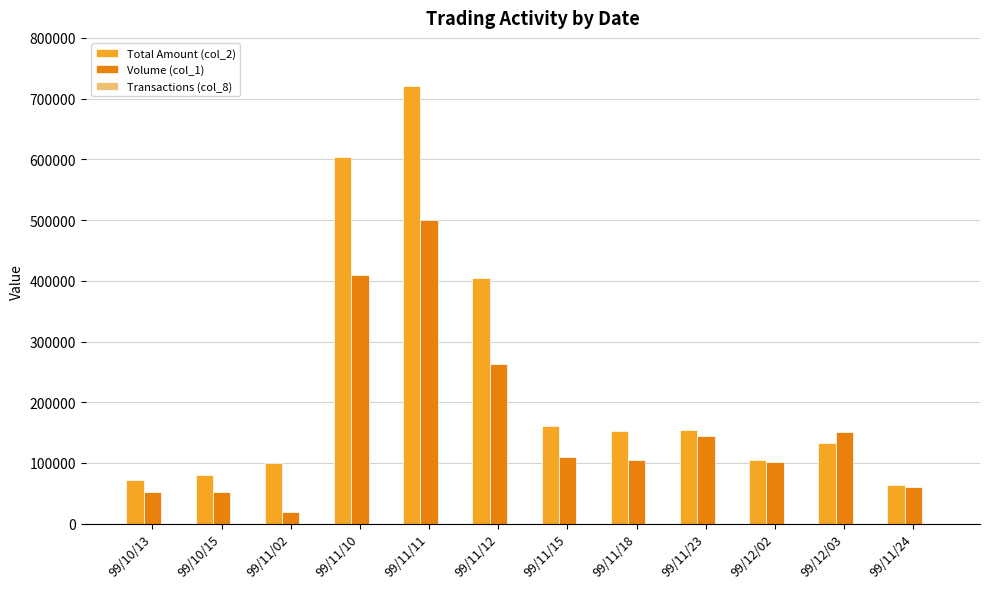

At which category is the sum across all series the highest?

99/11/11